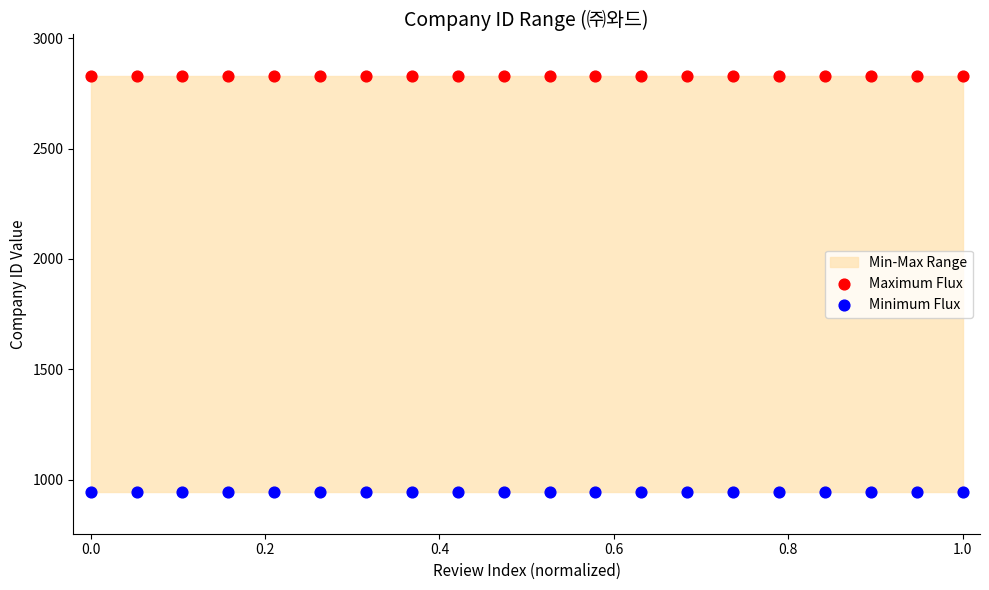

Which series reaches the maximum Y coordinate?

Maximum Flux